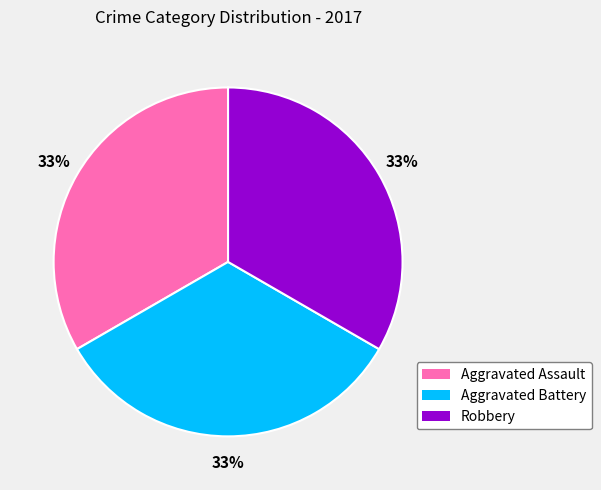

Is there a majority slice in this chart?

No